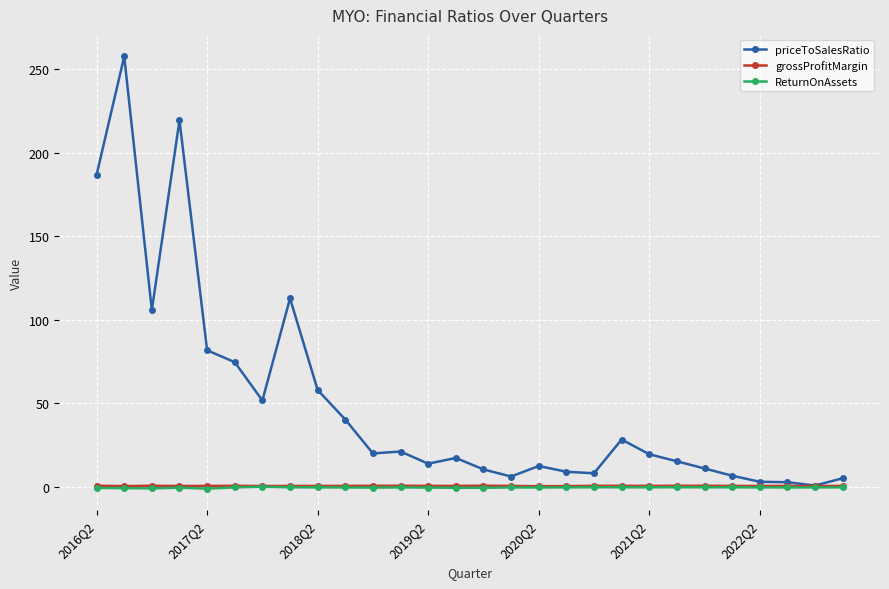

What is the value of the priceToSalesRatio point at the 6th from the left?

74.7